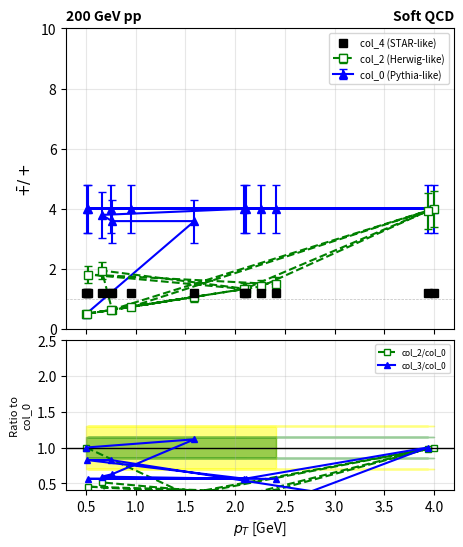

True or false: col_2/col_0 has more than 2 interior local peaks.

True